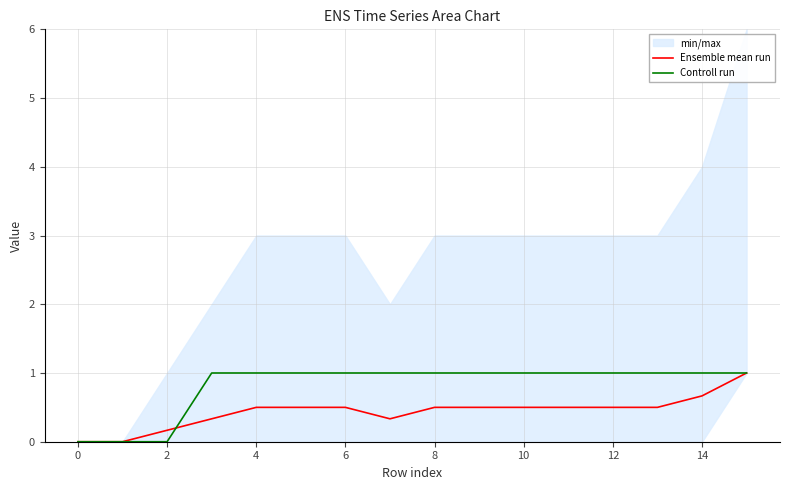

True or false: Controll run has more than 1 interior local peaks.

False